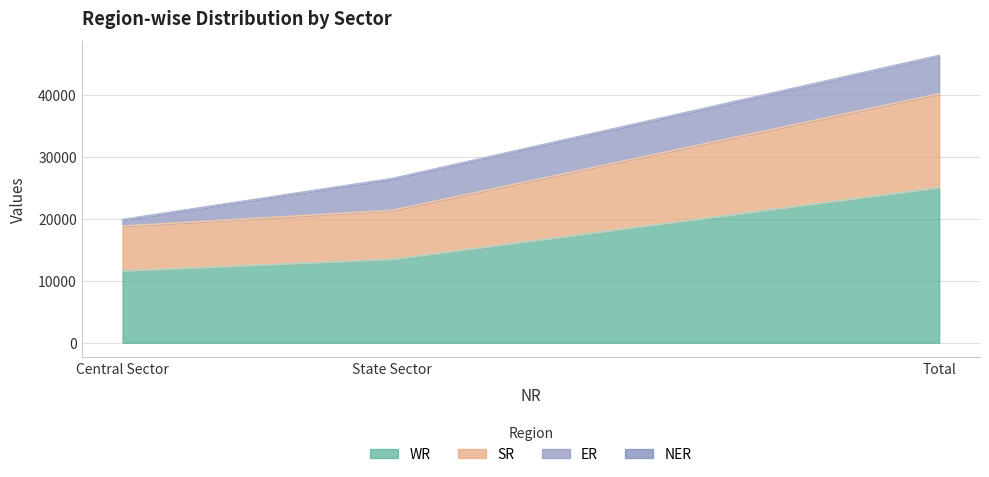

Which category has the highest value in the WR series?

Total